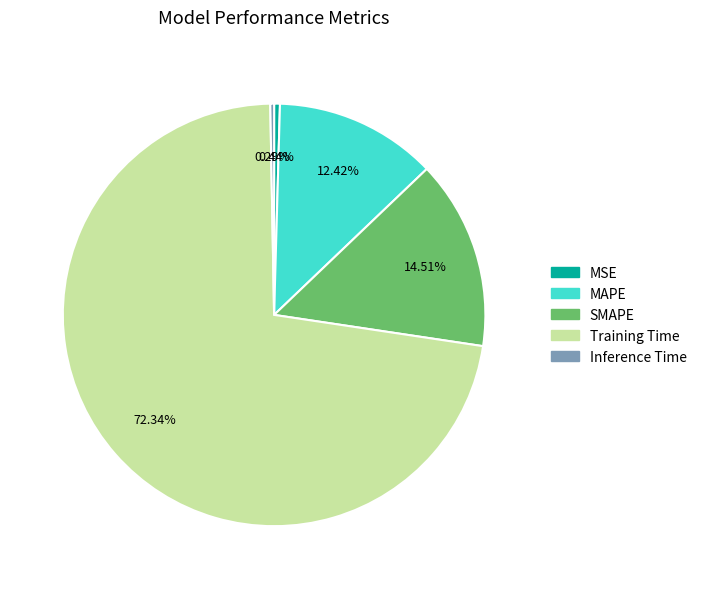

To the nearest percent, what is the average slice percentage?

20%